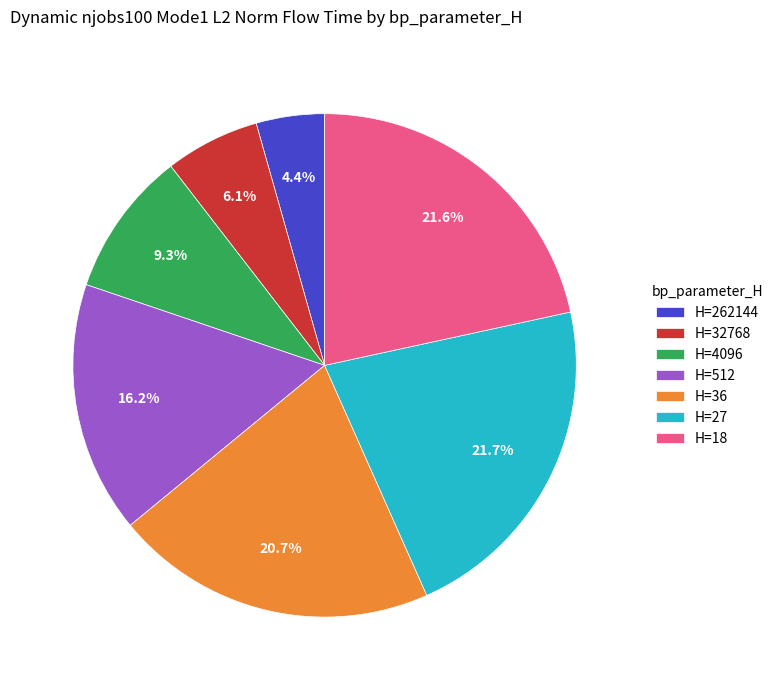

To the nearest percent, what is the difference between the largest and smallest slice percentages?

17%